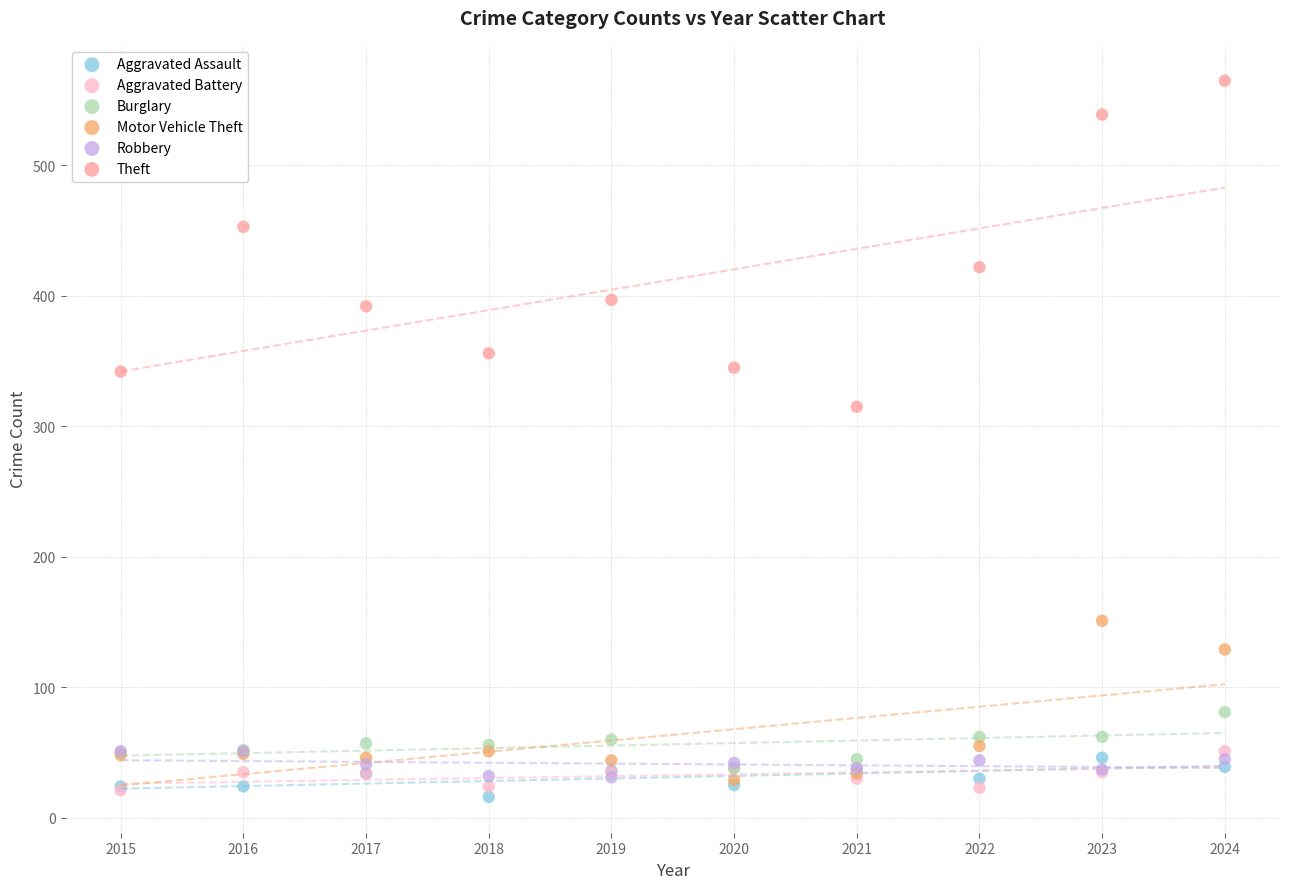

Across all series, what Y value is closest to 290?

315